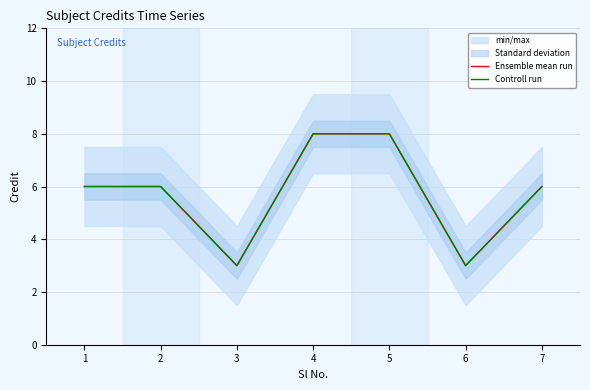

Between 6 and 7, which series saw the biggest shift?

Ensemble mean run